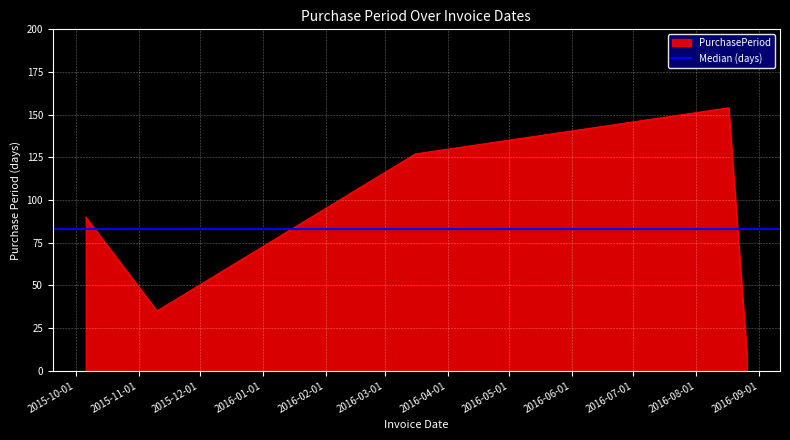

What is the highest value of the PurchasePeriod series?

154